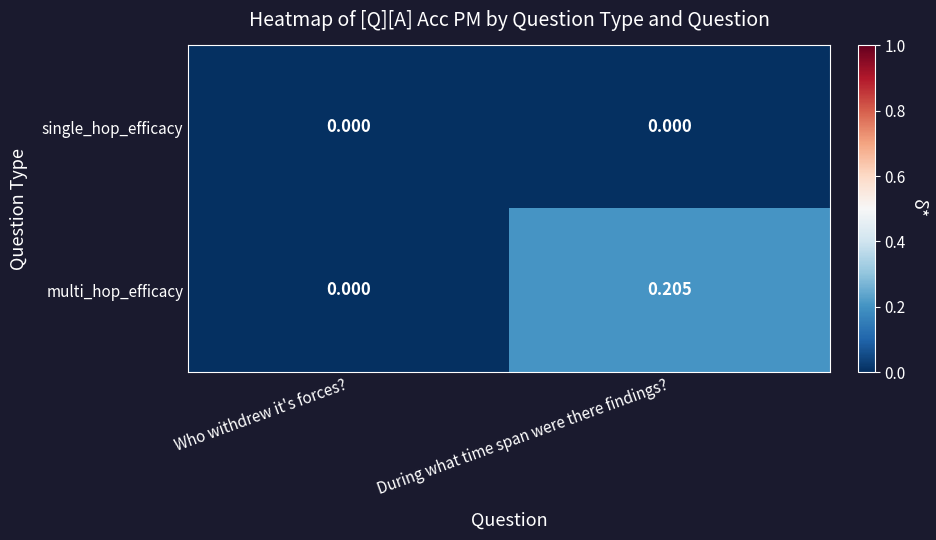

At which category is the sum across all series the highest?

During what time span were there findings?